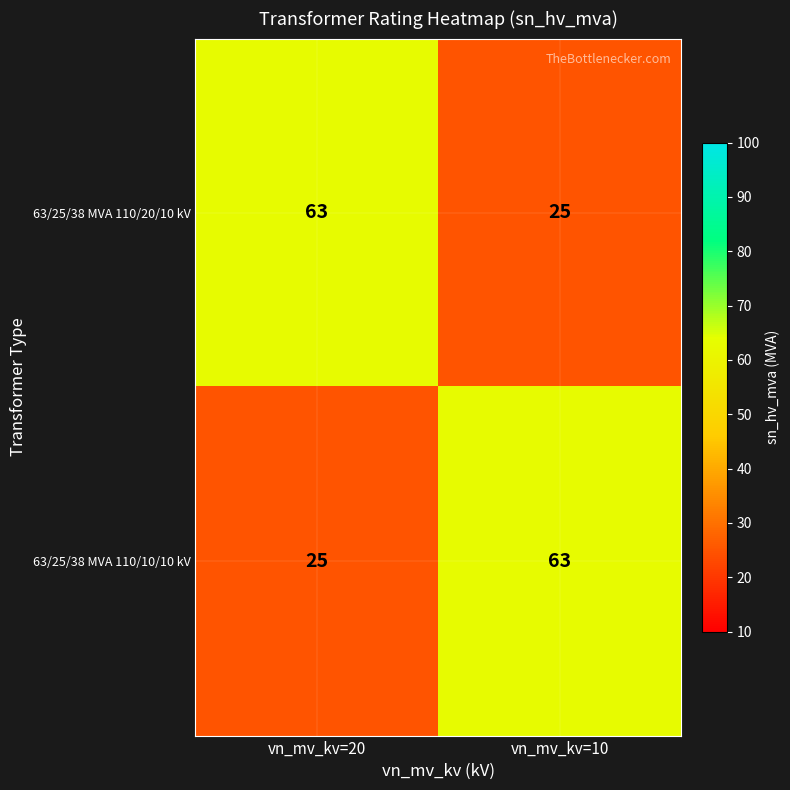

What is the difference between the 63/25/38 MVA 110/10/10 kV values at vn_mv_kv=20 and vn_mv_kv=10?

38